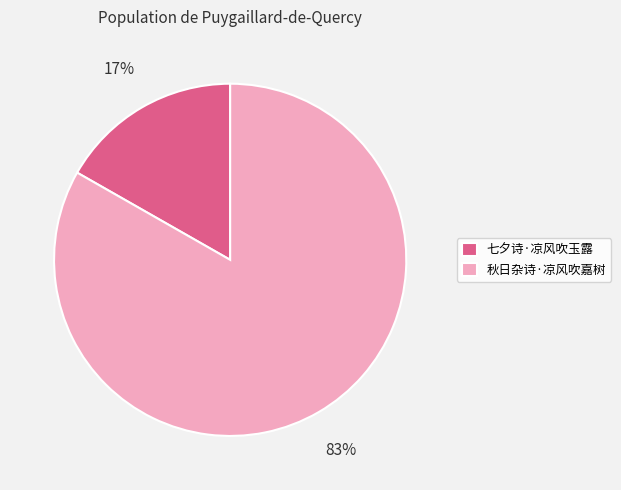

To the nearest percent, what is the difference between the 七夕诗·凉风吹玉露 and 秋日杂诗·凉风吹嘉树 slice percentages?

66%